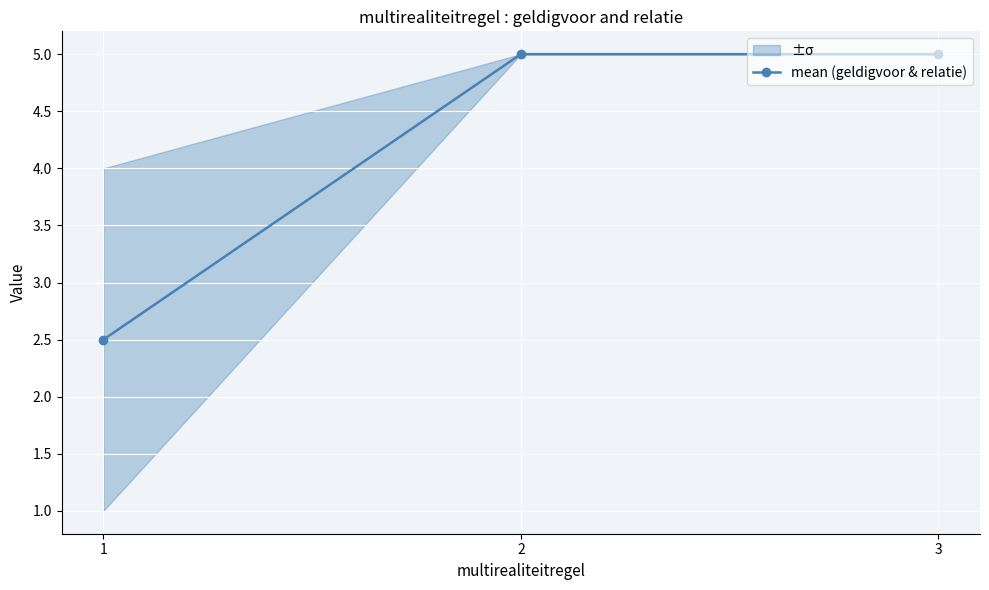

Rank the categories by value from lowest to highest.

1, 2, 3